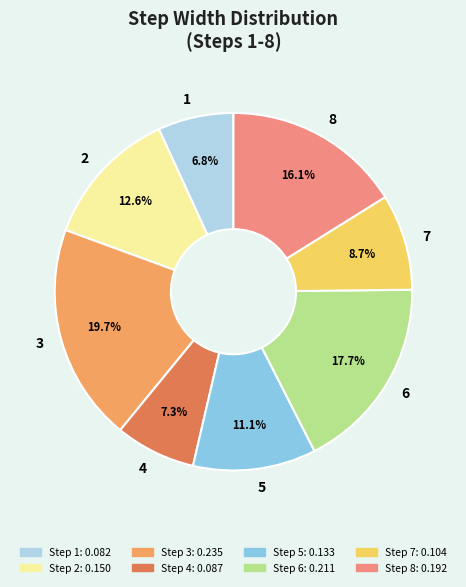

Which has a higher value, 8 or 4?

8